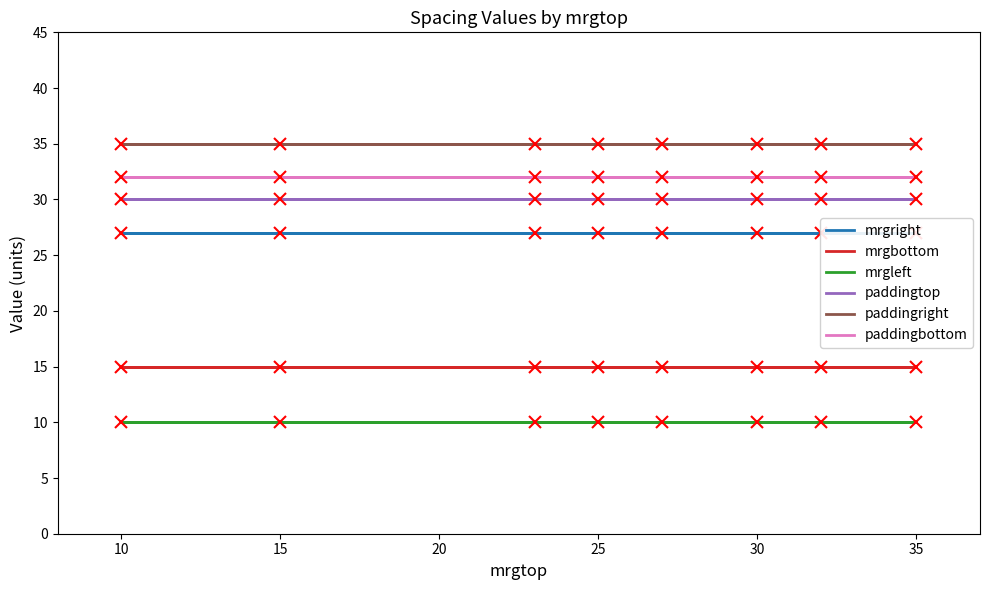

Reading left to right, transcribe all the data shown in this chart.

mrgright: 27	27	27	27	27	27	27	27
mrgbottom: 15	15	15	15	15	15	15	15
mrgleft: 10	10	10	10	10	10	10	10
paddingtop: 30	30	30	30	30	30	30	30
paddingright: 35	35	35	35	35	35	35	35
paddingbottom: 32	32	32	32	32	32	32	32